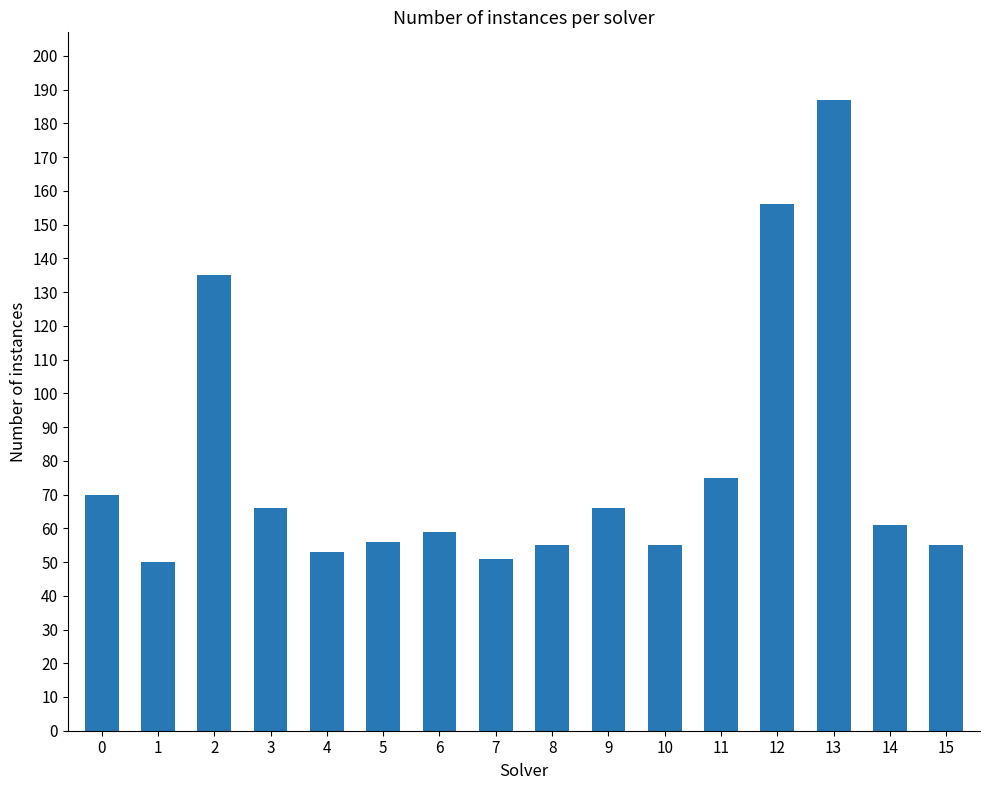

Does the chart contain any negative values?

No